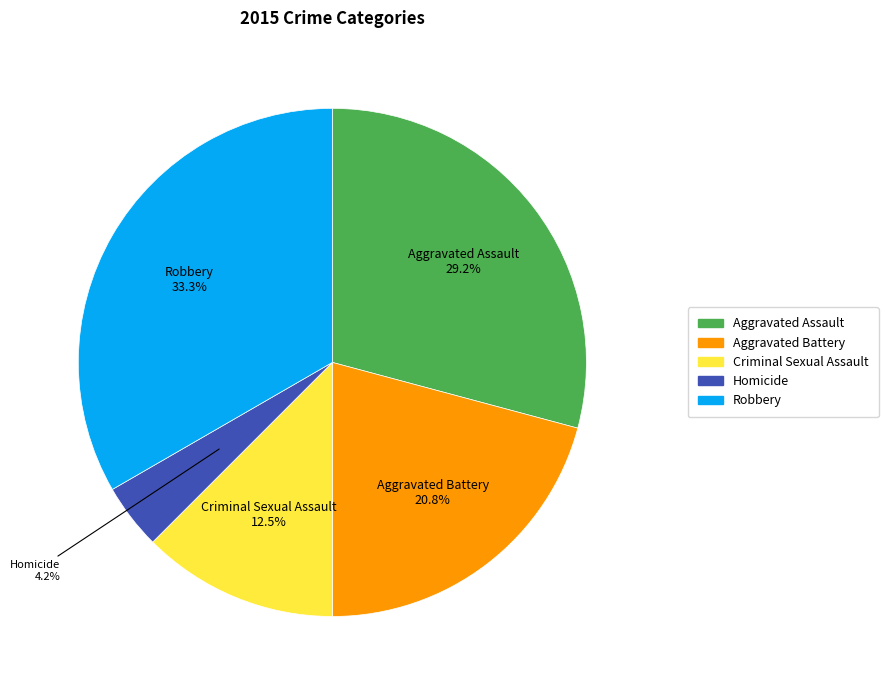

The Robbery slice represents 33% of the pie. True or false?

True